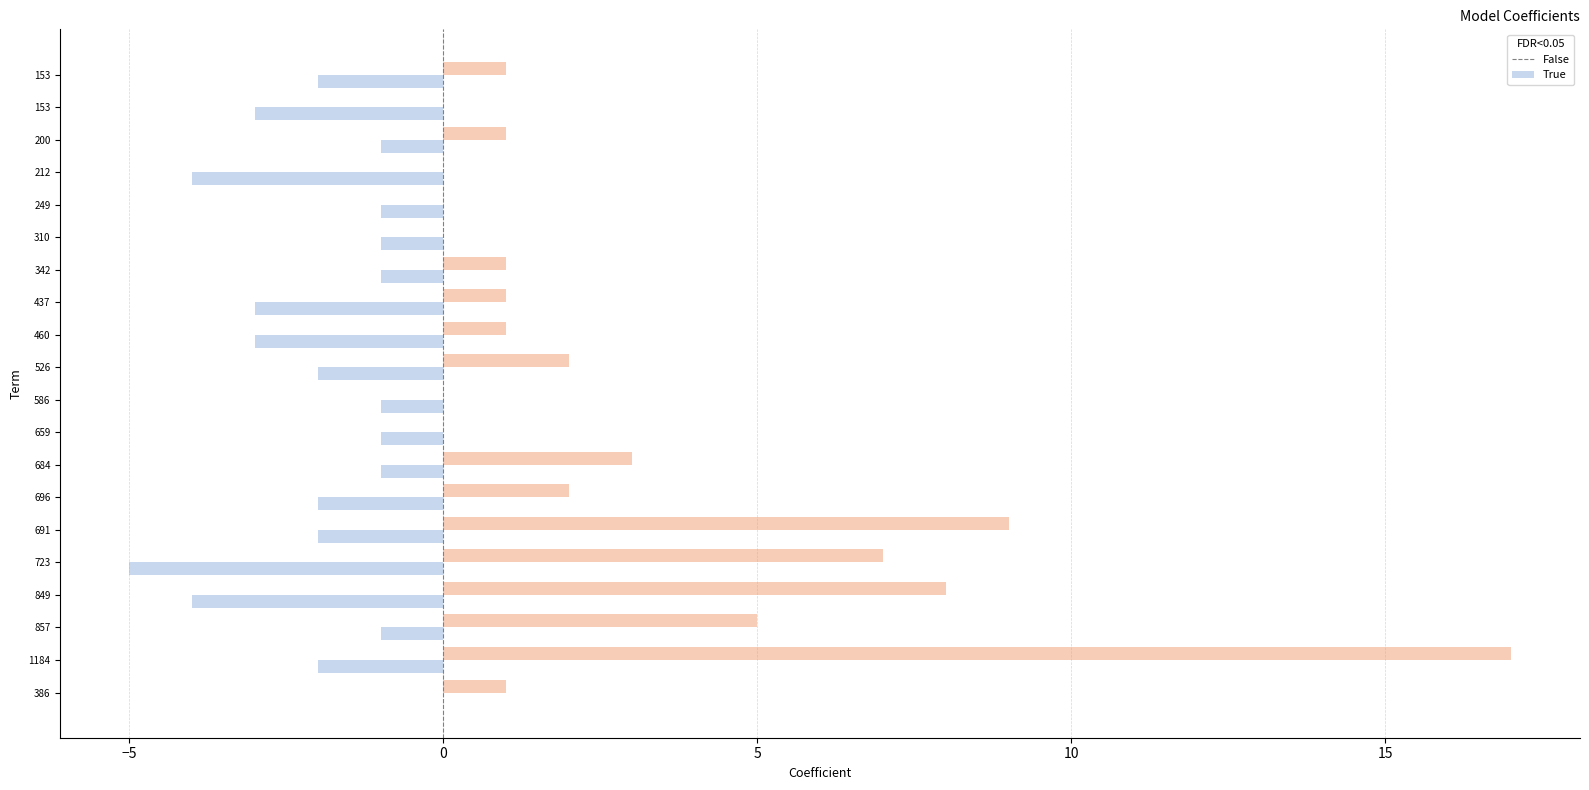

How many series are shown in this chart?

2